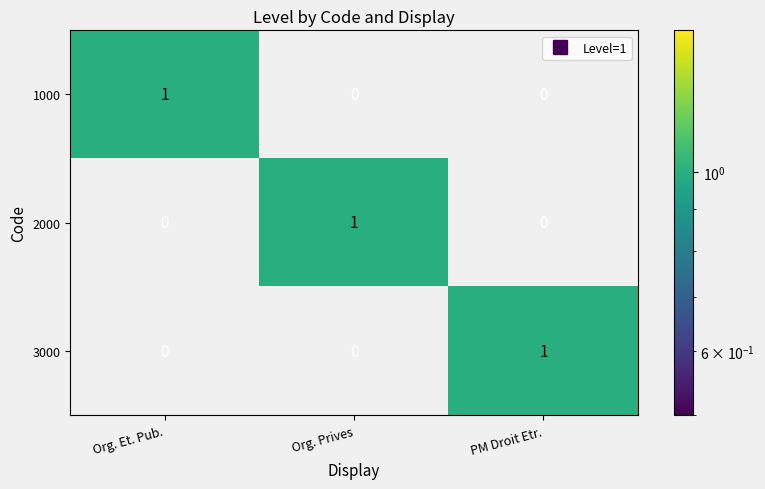

The value of 2000 at PM Droit Etr. is 0. True or false?

True